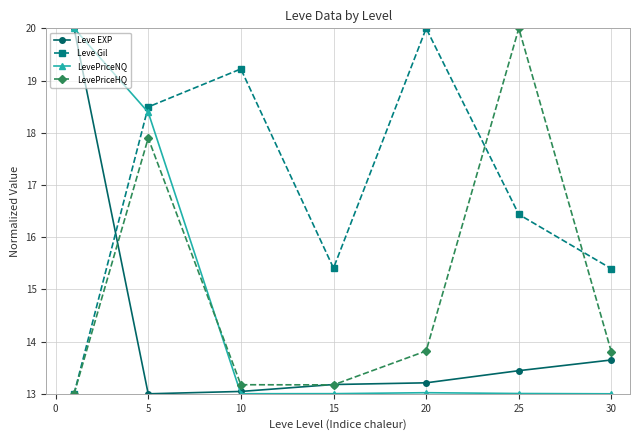

True or false: Leve EXP has more than 1 points higher than both neighbors.

False